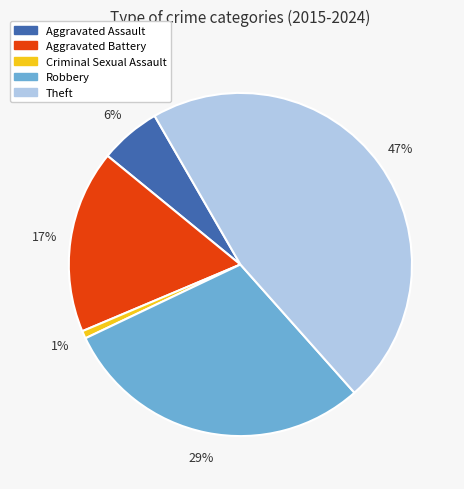

Combined, do Robbery and Aggravated Battery account for over 50%?

No